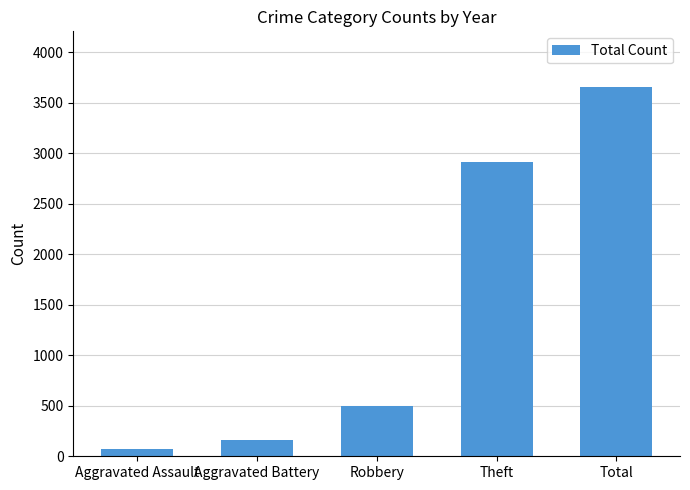

What is the difference between the maximum and minimum values?

3582